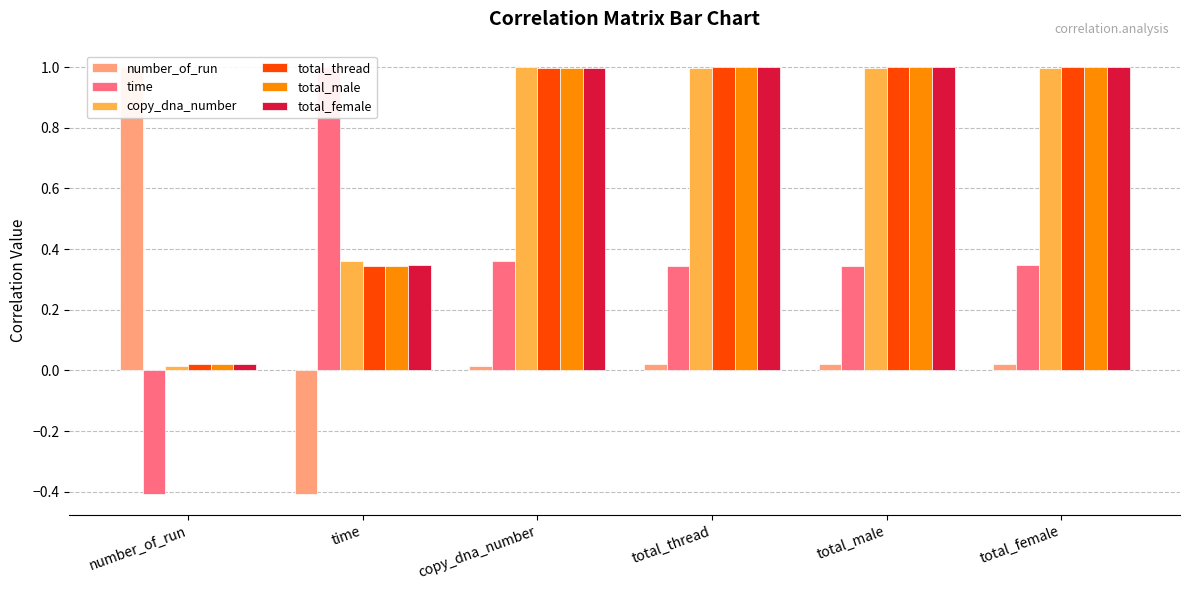

Read the total_thread value at time.

0.3